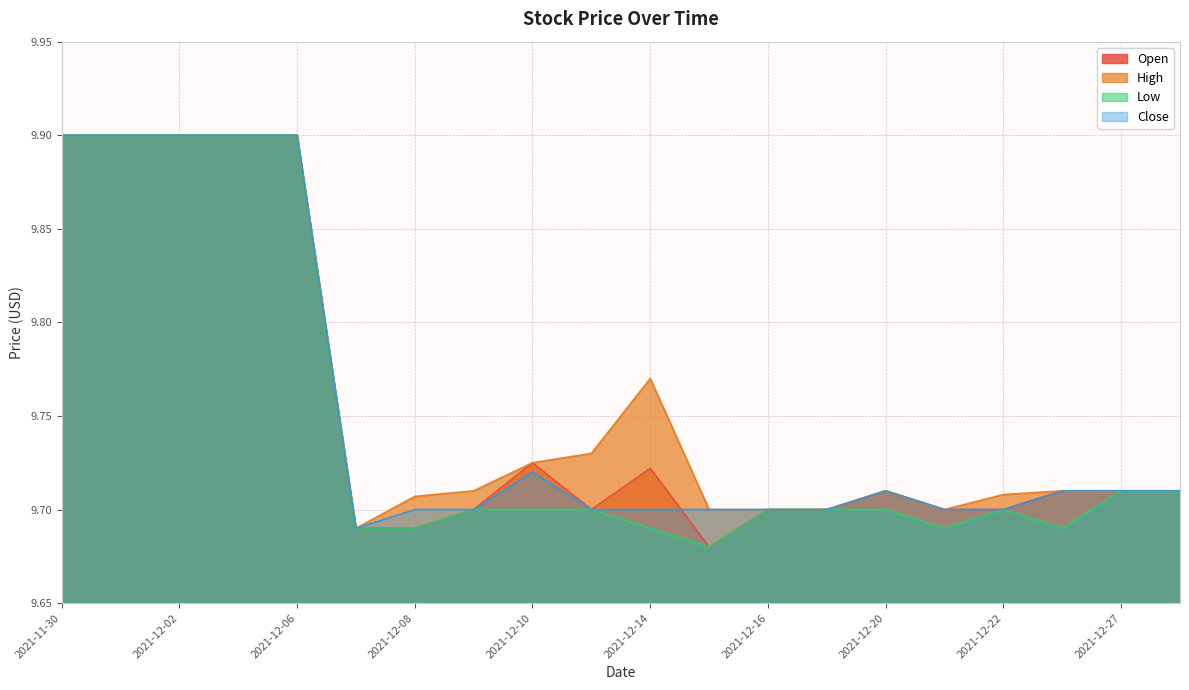

What is the lowest value of the High series?

9.7